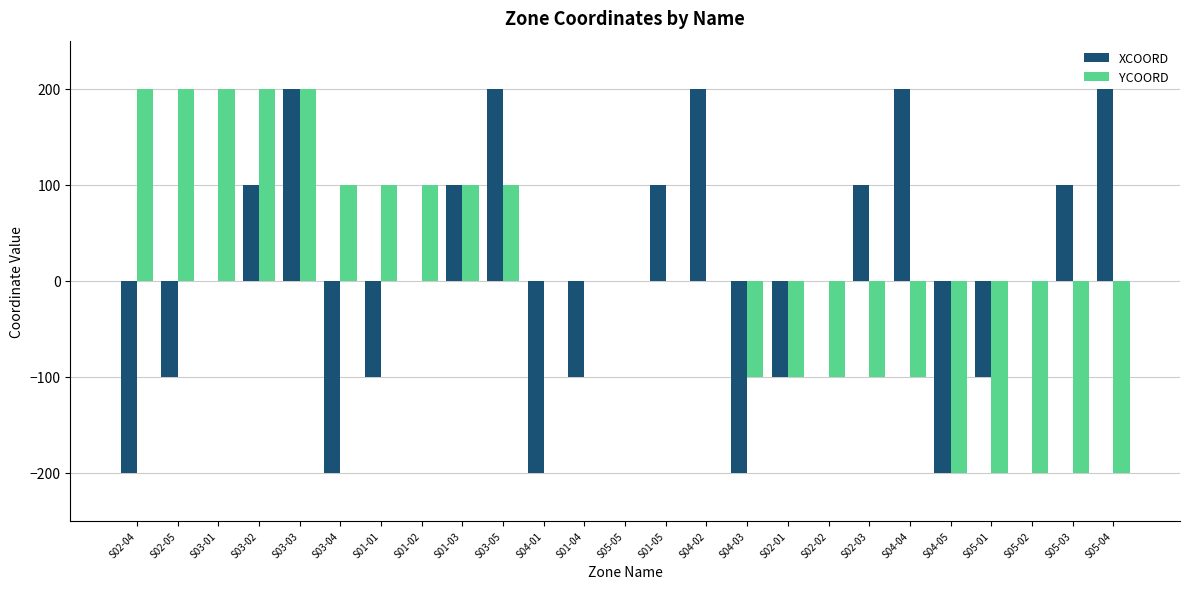

What is the highest value of the XCOORD series?

200